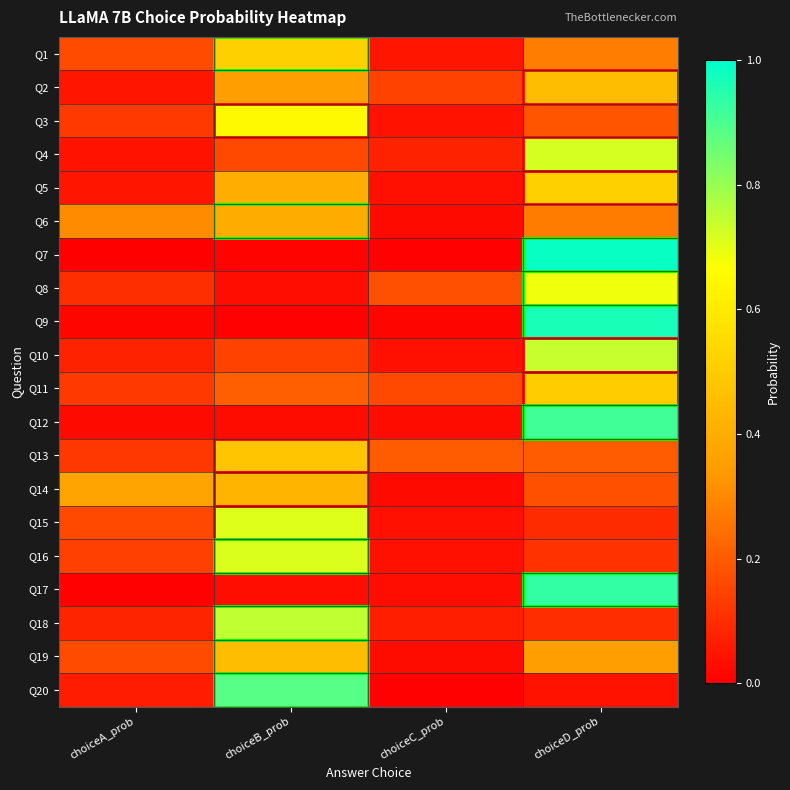

Rank the series at choiceD_prob from highest to lowest value.

Q7, Q9, Q17, Q12, Q10, Q4, Q8, Q5, Q11, Q2, Q19, Q1, Q6, Q13, Q3, Q14, Q16, Q18, Q15, Q20